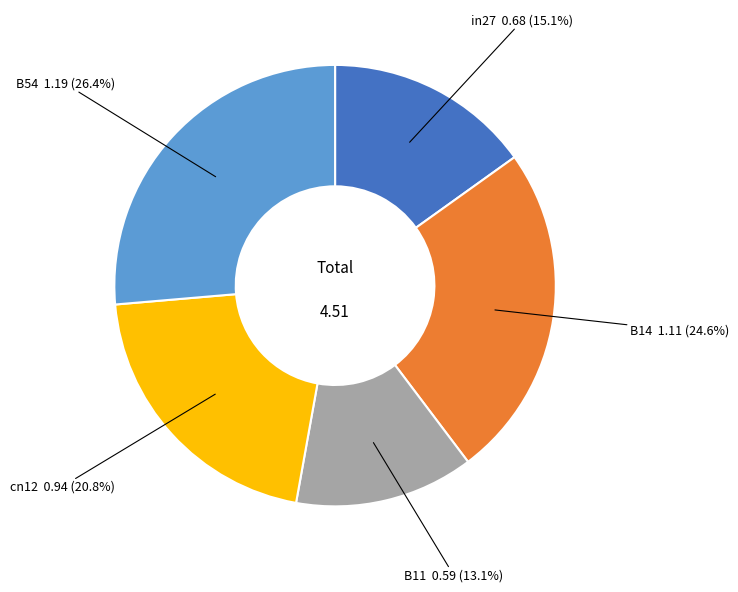

Is there any slice that represents more than half of the pie?

No